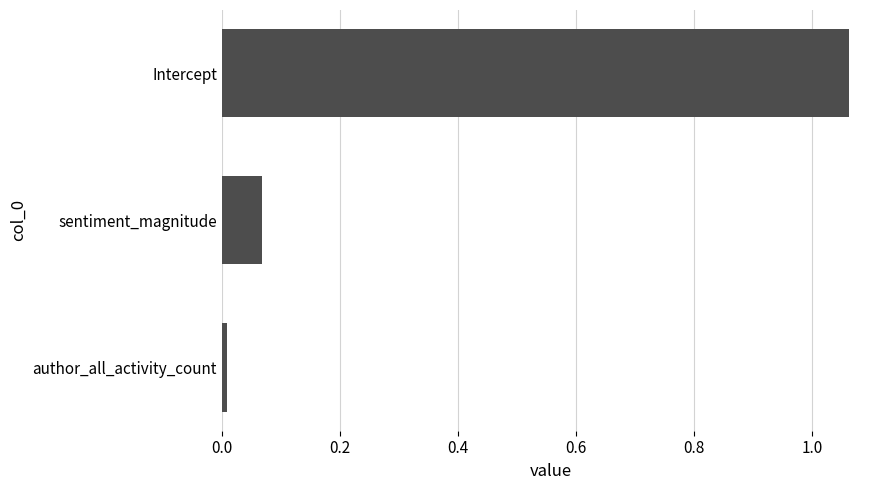

Count the number of categories in the chart.

3